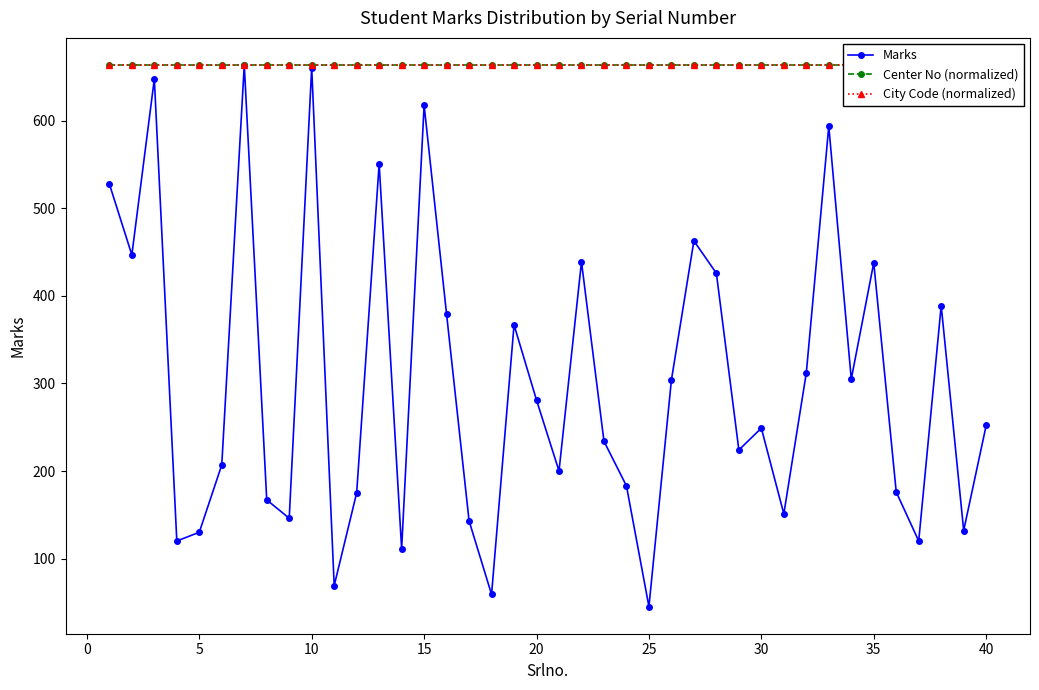

True or false: Marks and Center No (normalized) intersect in this chart.

False